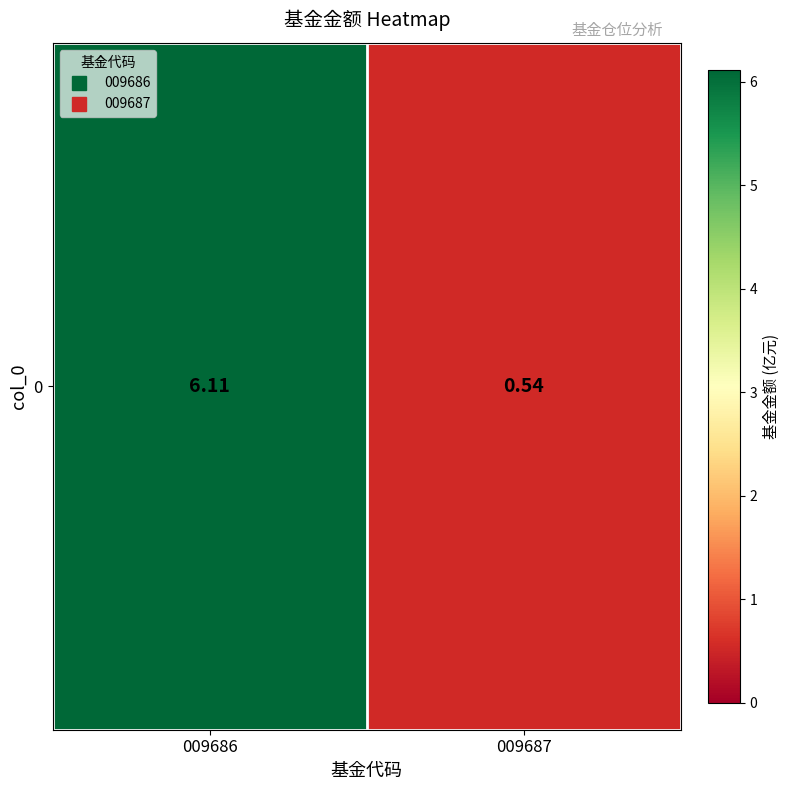

Which category has the lowest value across all series?

009687